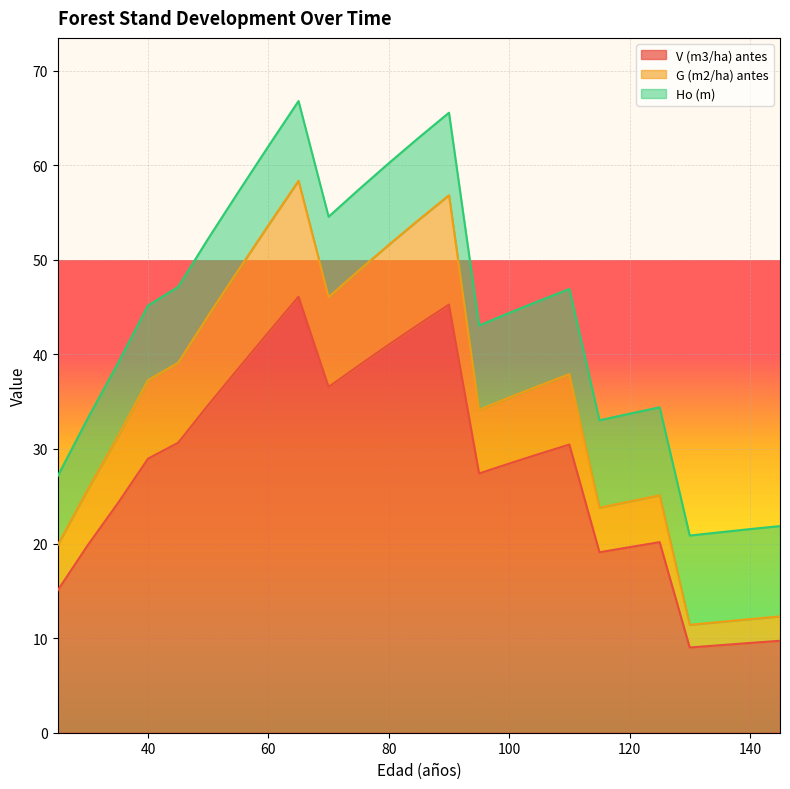

What is the lowest value of the V (m3/ha) antes series?

9.0